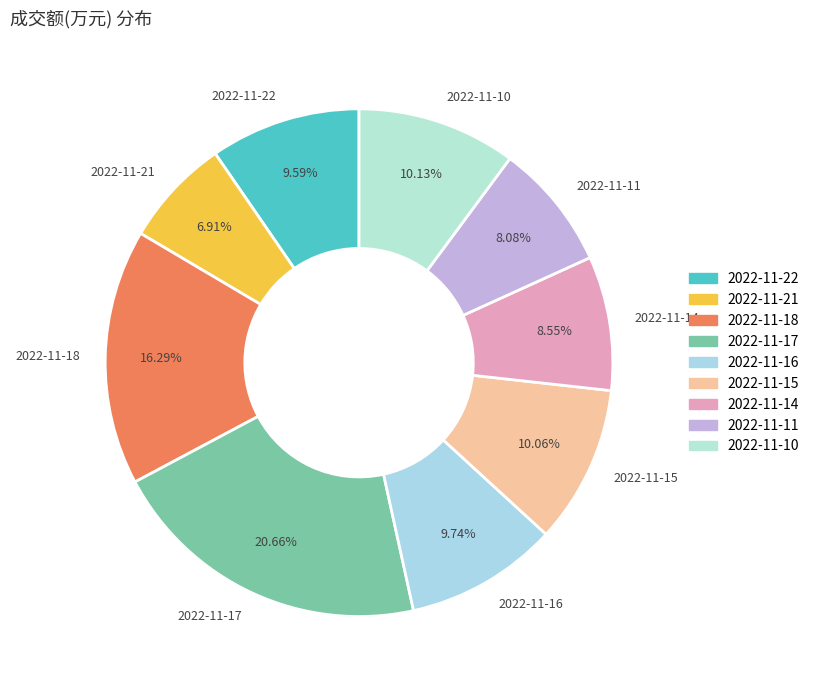

What is the largest slice in the pie chart?

2022-11-17